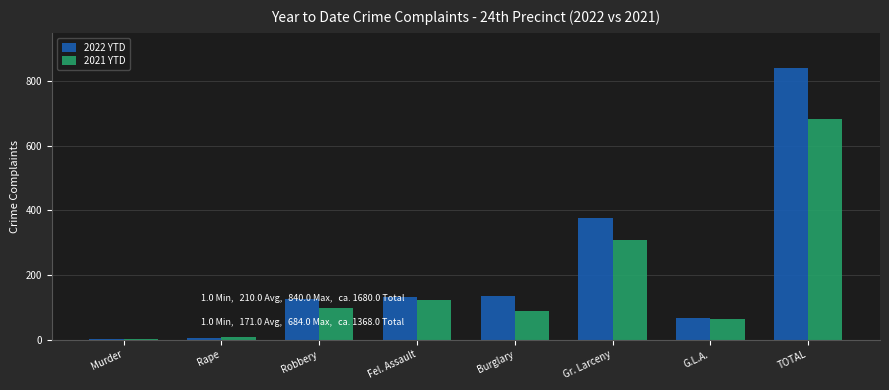

Which series has the largest total across all categories?

2022 YTD